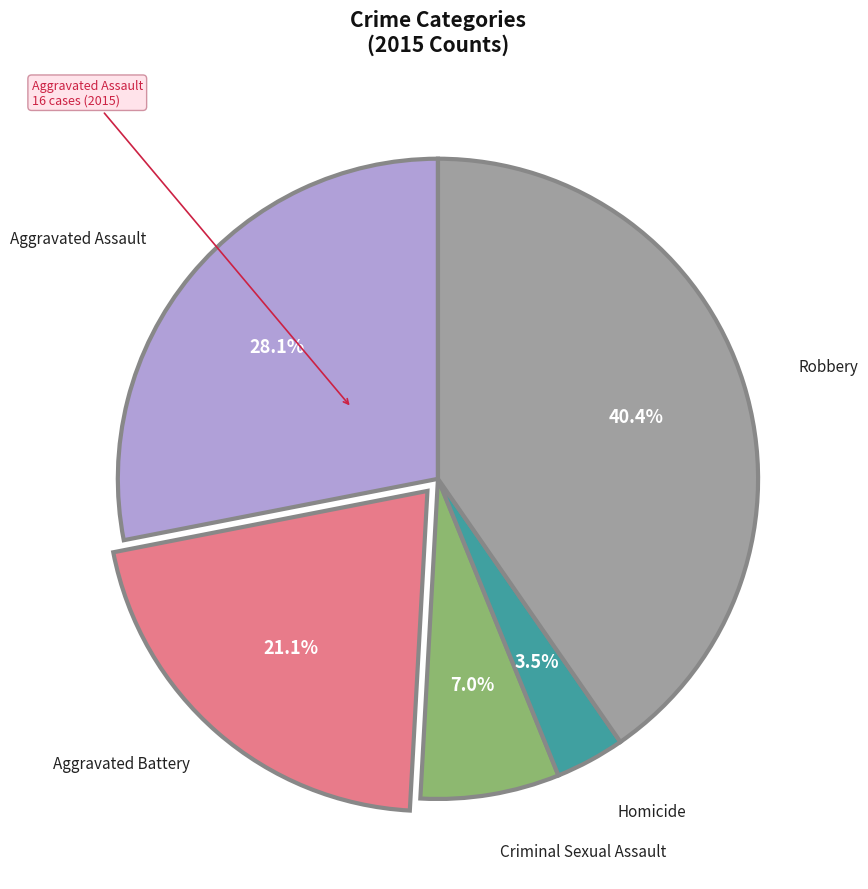

Is there any slice that represents more than half of the pie?

No